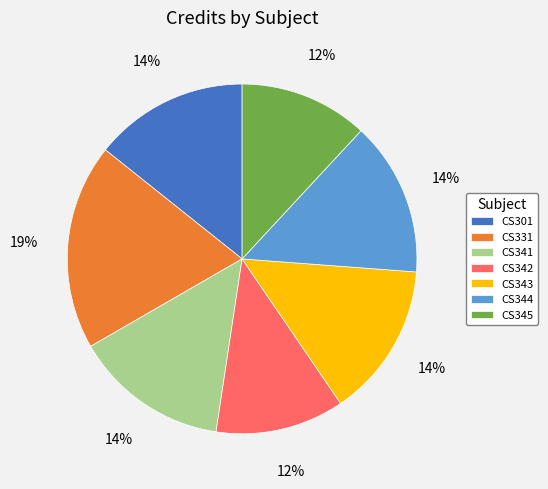

Does CS341 represent more than half of the total?

No